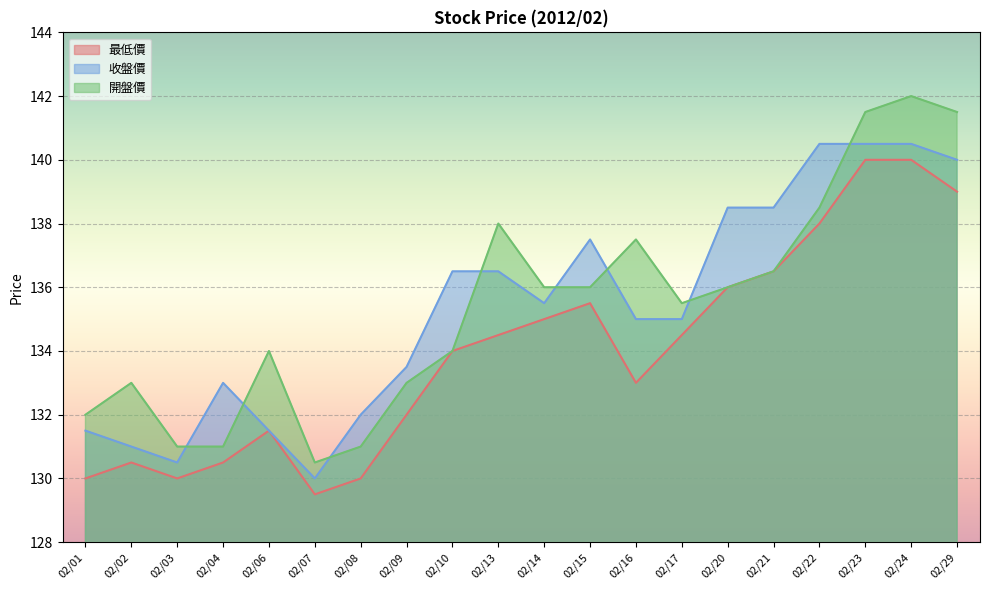

True or false: 收盤價 has a value of 35.5 at 02/23.

False